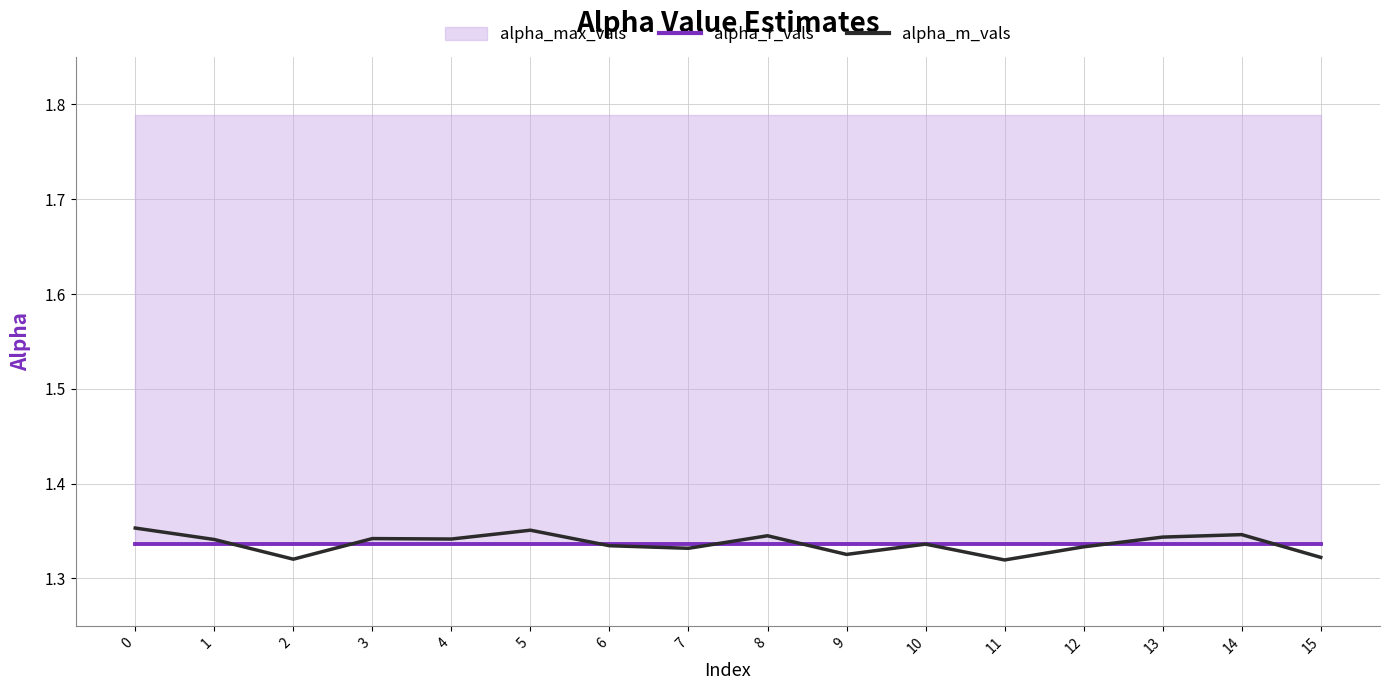

Does the chart display data point markers on the line(s)?

No